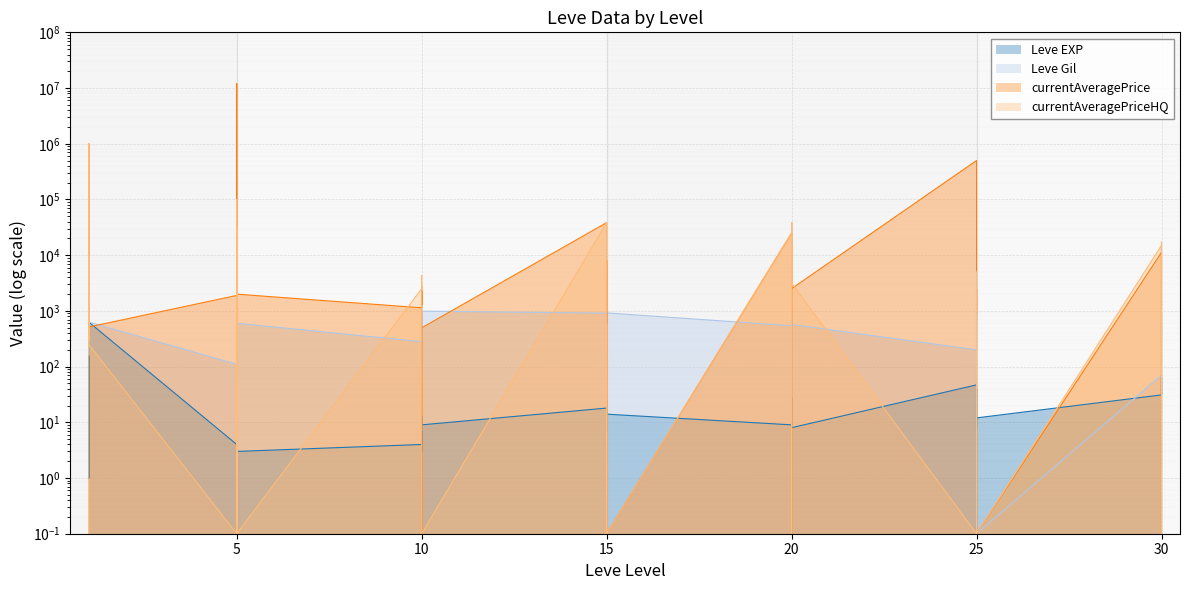

What is the sum of all Leve EXP values?

1881.0